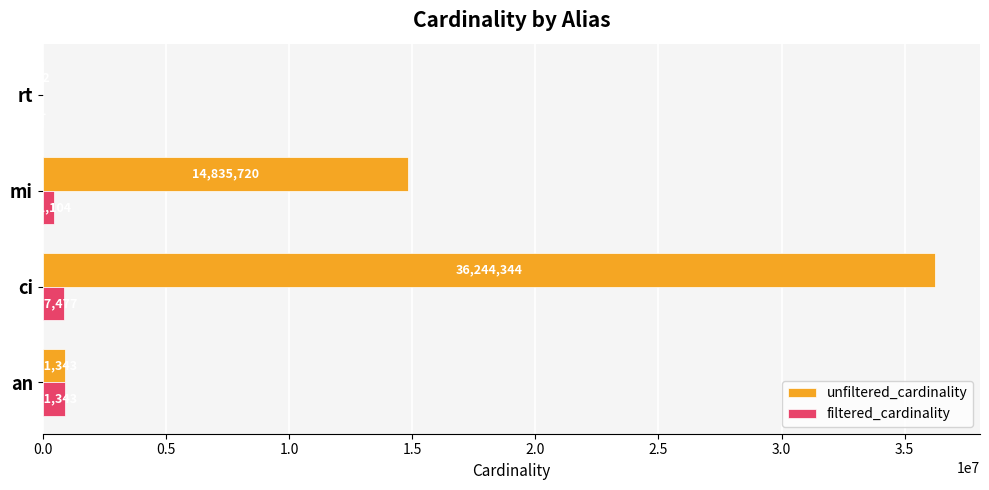

The filtered_cardinality series shows 1 at rt. True or false?

True